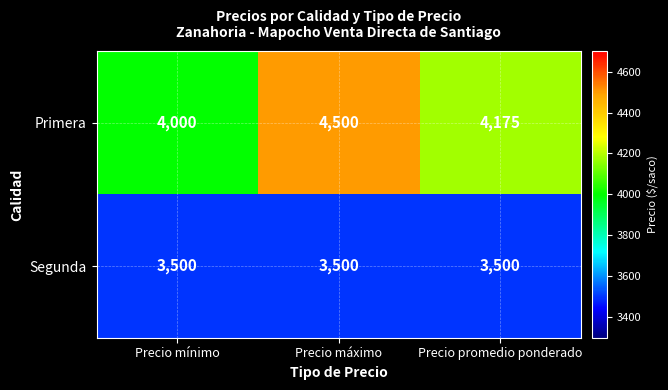

What is the average value of the Segunda series?

3500